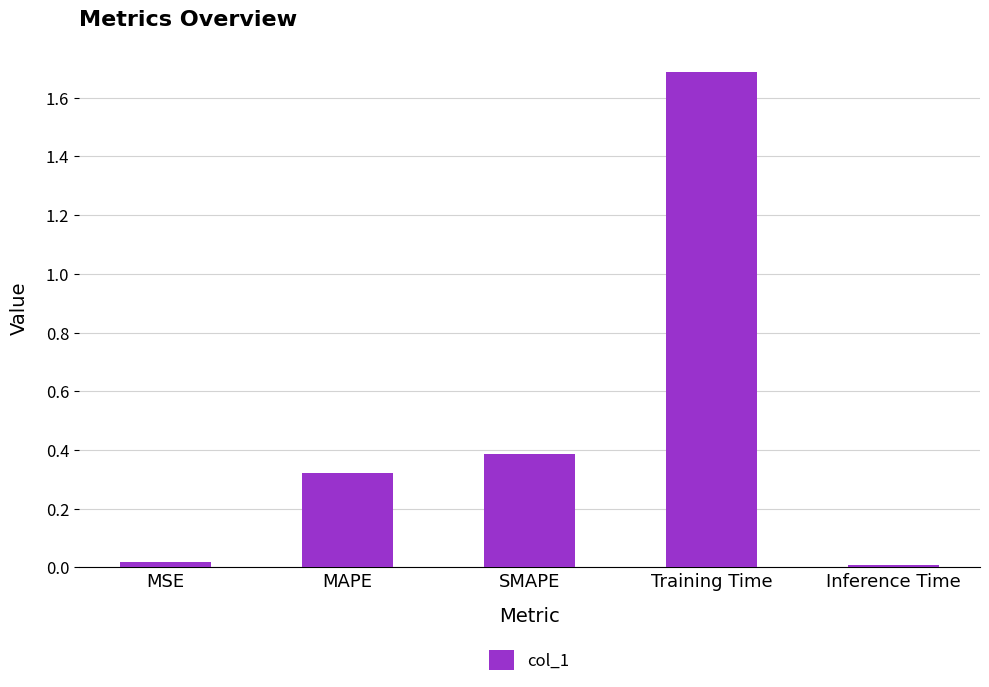

Which has a higher value, MSE or SMAPE?

SMAPE